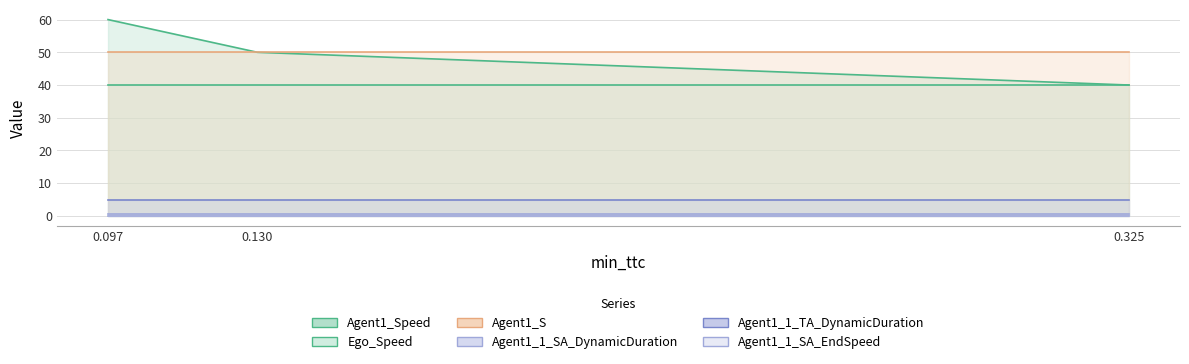

What is the sum of the Agent1_S values at 0.3254707776142001 and 0.13046870363425947?

100.0